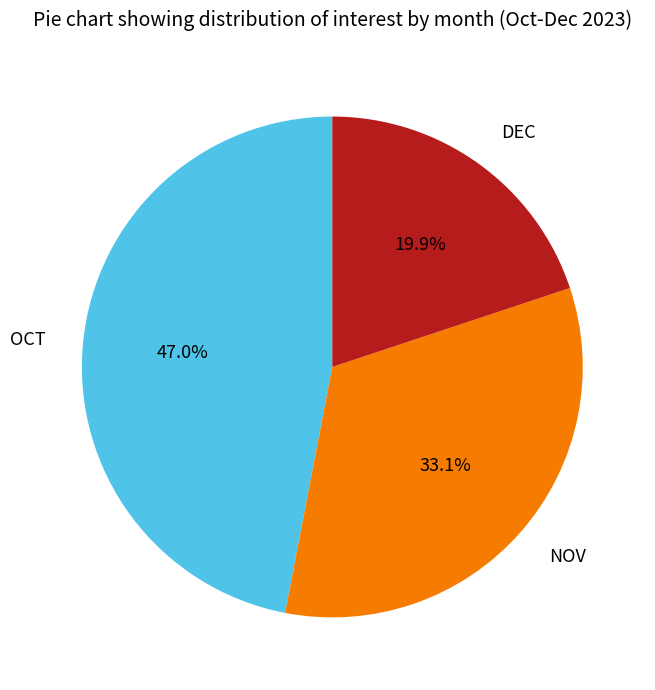

Does any single category account for the majority?

No